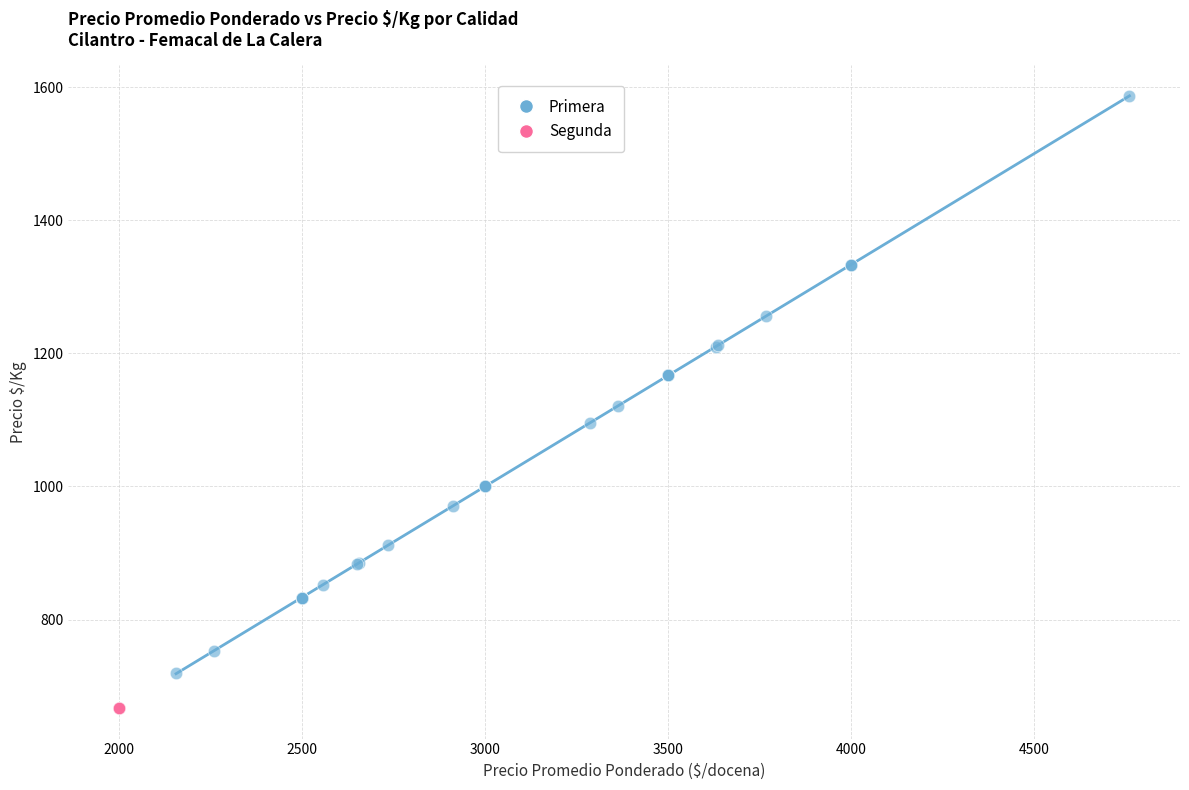

Which series contains the highest Y value?

Primera